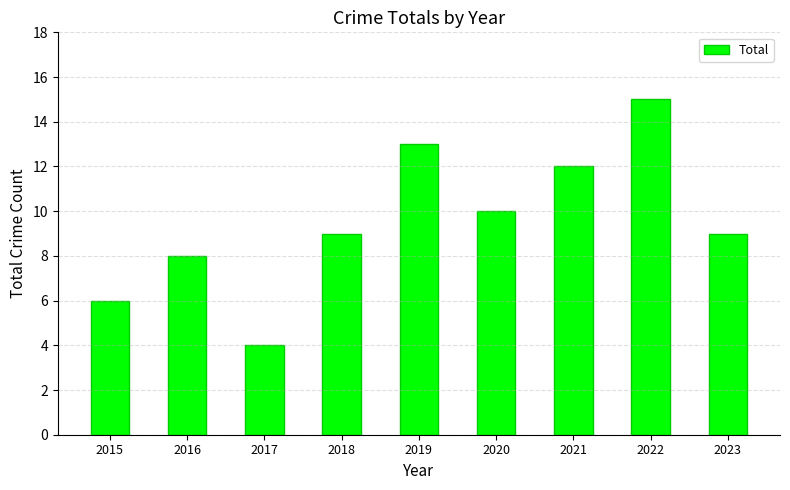

Is it true that the value at 2019 is 4?

False